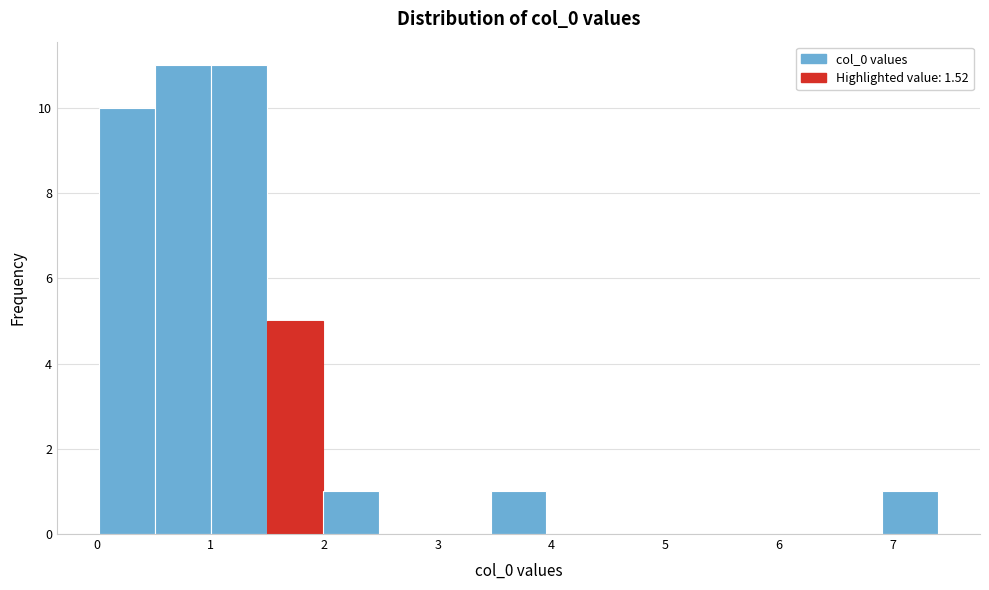

Reading left to right, transcribe this chart: for each bar, give the range it covers on the x-axis and its height. Neither the bar edges nor the heights are printed on the chart, so give them approximately, as read against the axes.

0.0 to 0.5: 10
0.5 to 1.0: 11
1.0 to 1.5: 11
1.5 to 2.0: 5
2.0 to 2.5: 1
2.5 to 3.0: 0
3.0 to 3.5: 0
3.5 to 4.0: 1
4.0 to 4.4: 0
4.4 to 4.9: 0
4.9 to 5.4: 0
5.4 to 5.9: 0
5.9 to 6.4: 0
6.4 to 6.9: 0
6.9 to 7.4: 1